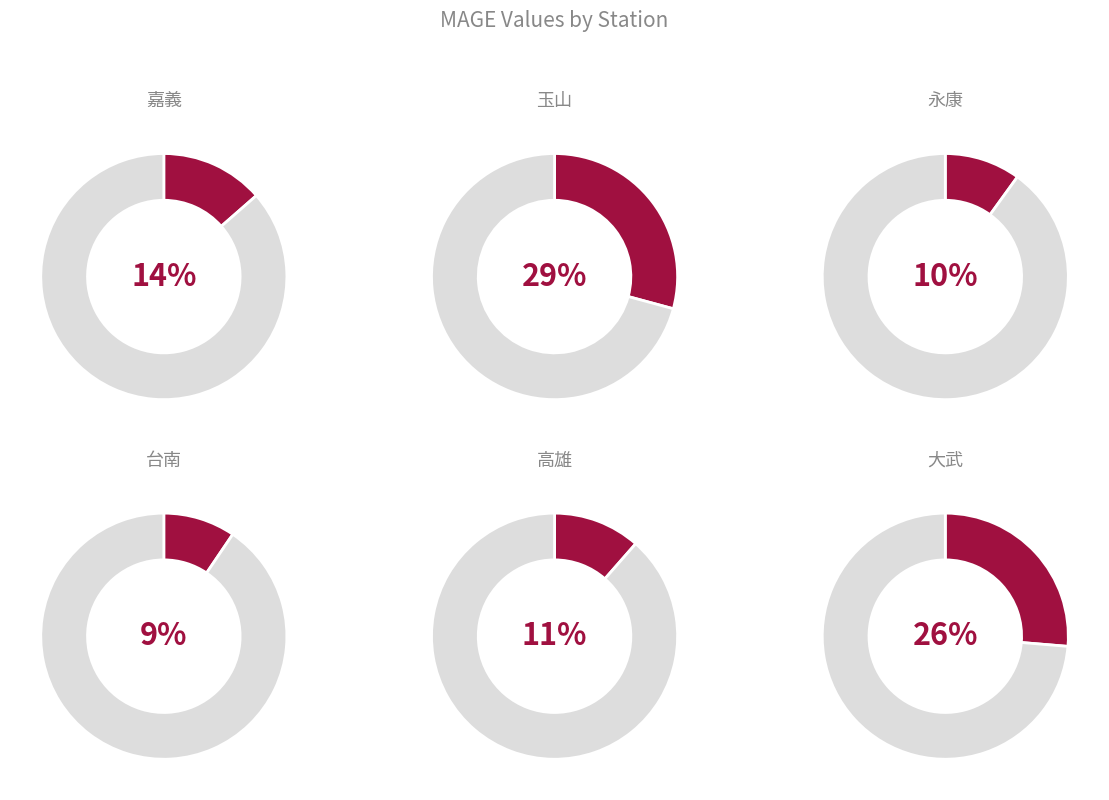

To the nearest percent, what is the difference between the largest and smallest slice percentages?

20%